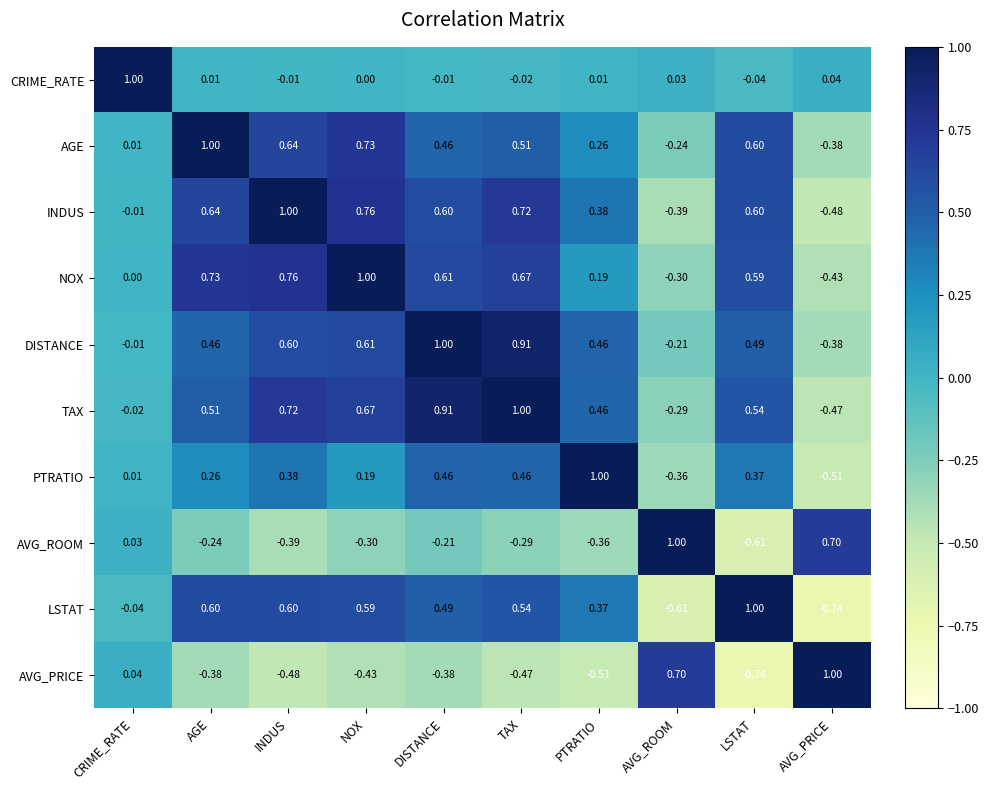

At which category is the sum across all series the highest?

TAX